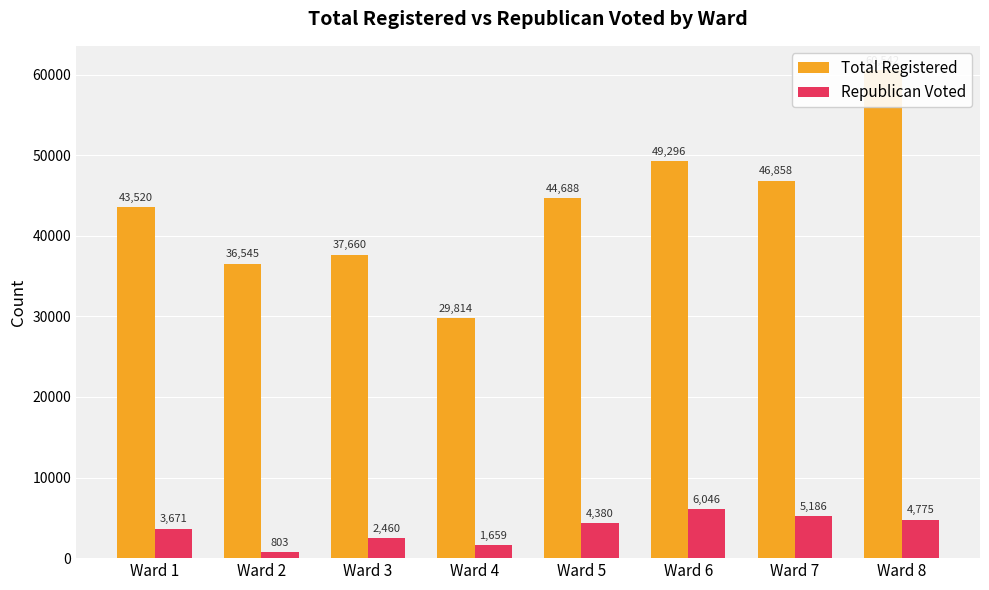

Which label corresponds to the smallest value in the chart?

Ward 2